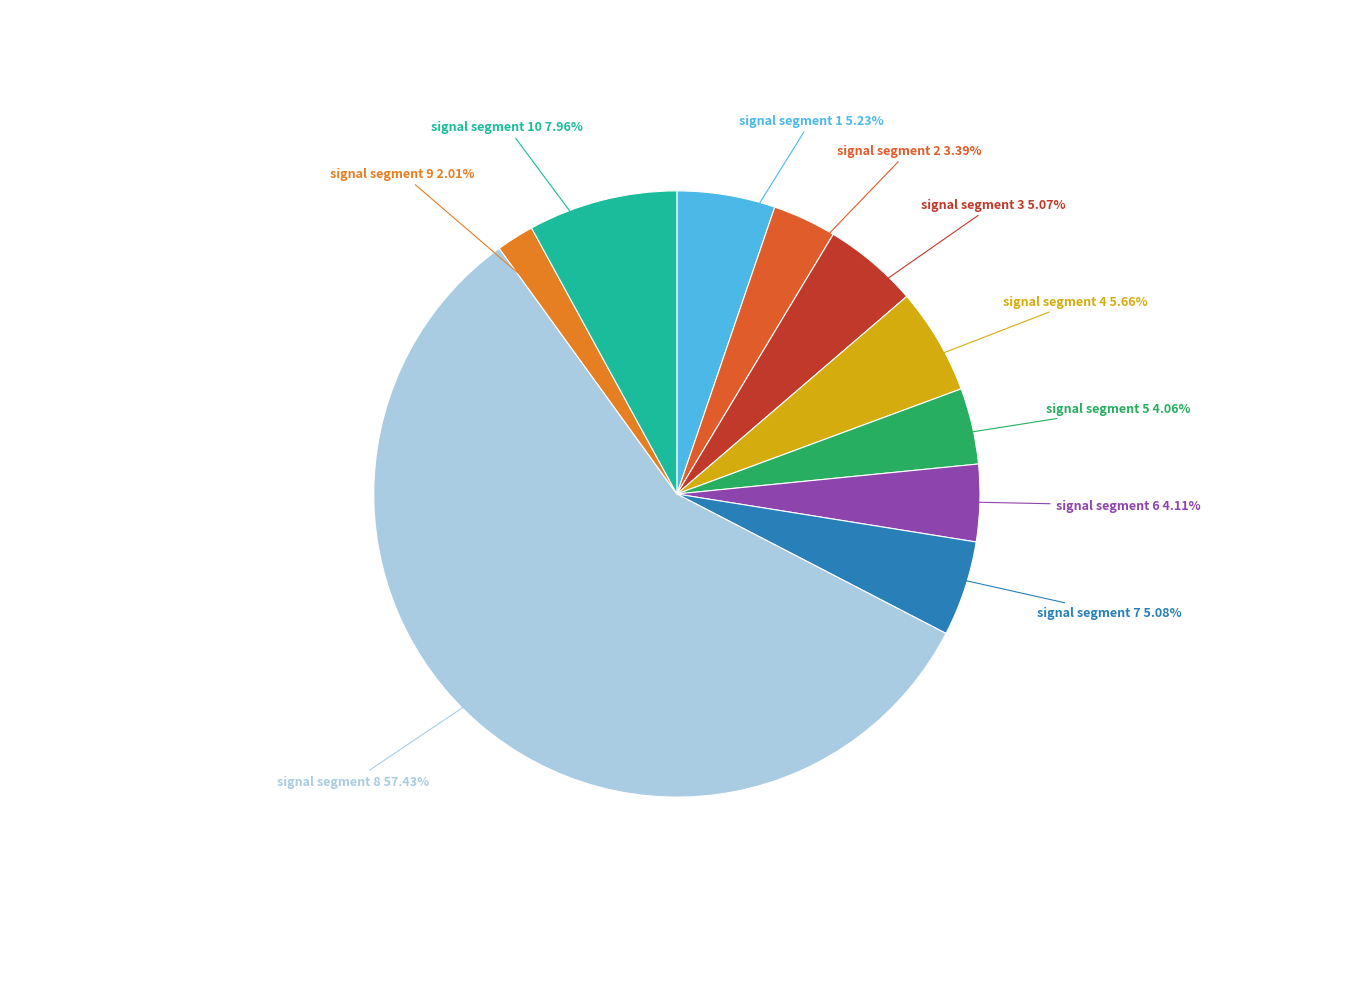

Rank the categories by value from highest to lowest.

signal segment 8, signal segment 10, signal segment 4, signal segment 1, signal segment 7, signal segment 3, signal segment 6, signal segment 5, signal segment 2, signal segment 9